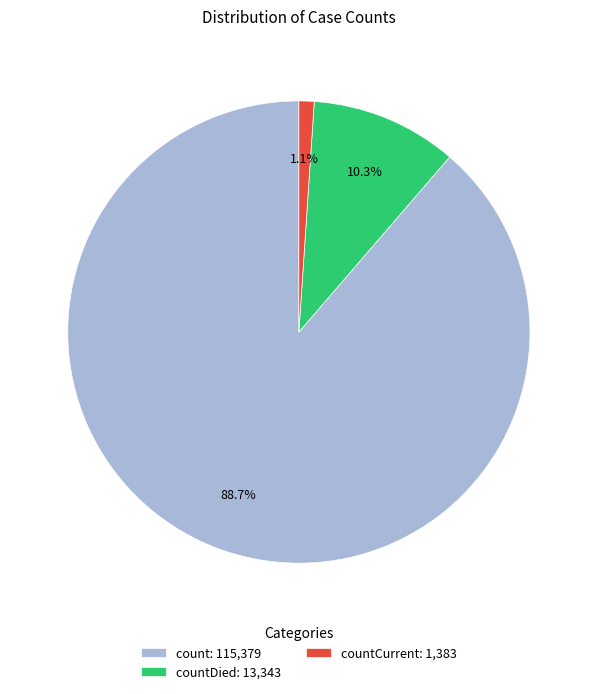

Between countCurrent: 1,383 and countDied: 13,343, which is larger?

countDied: 13,343